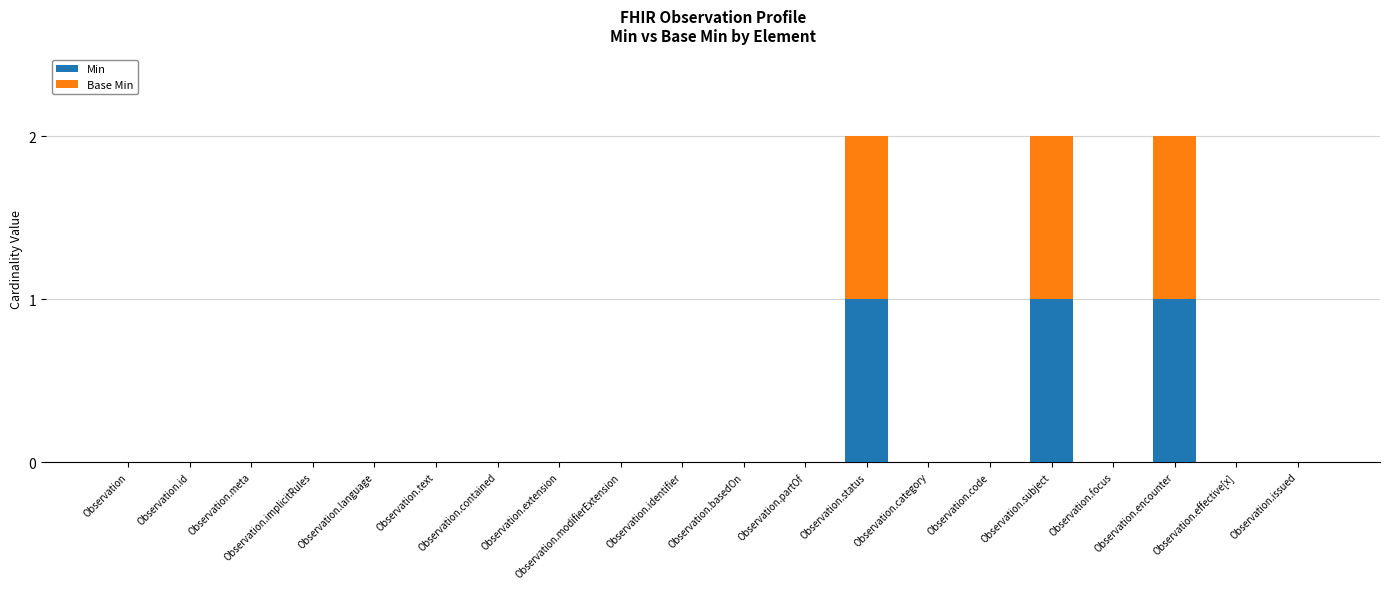

What are all the series names shown in the legend?

Min, Base Min